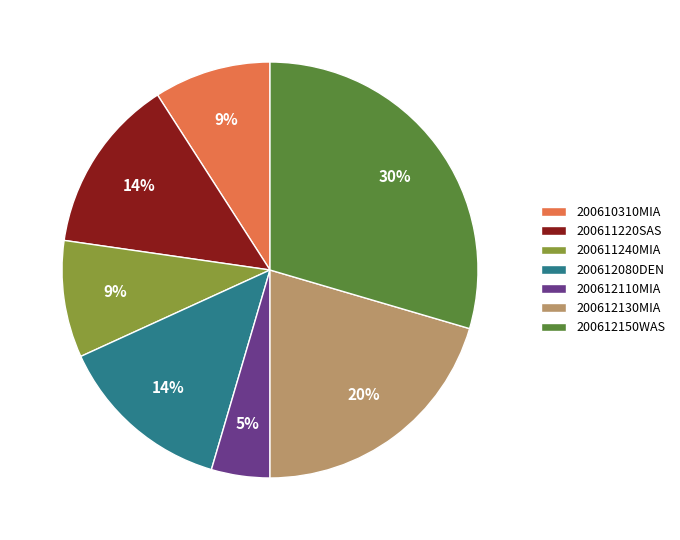

Which slice is the smallest?

200612110MIA